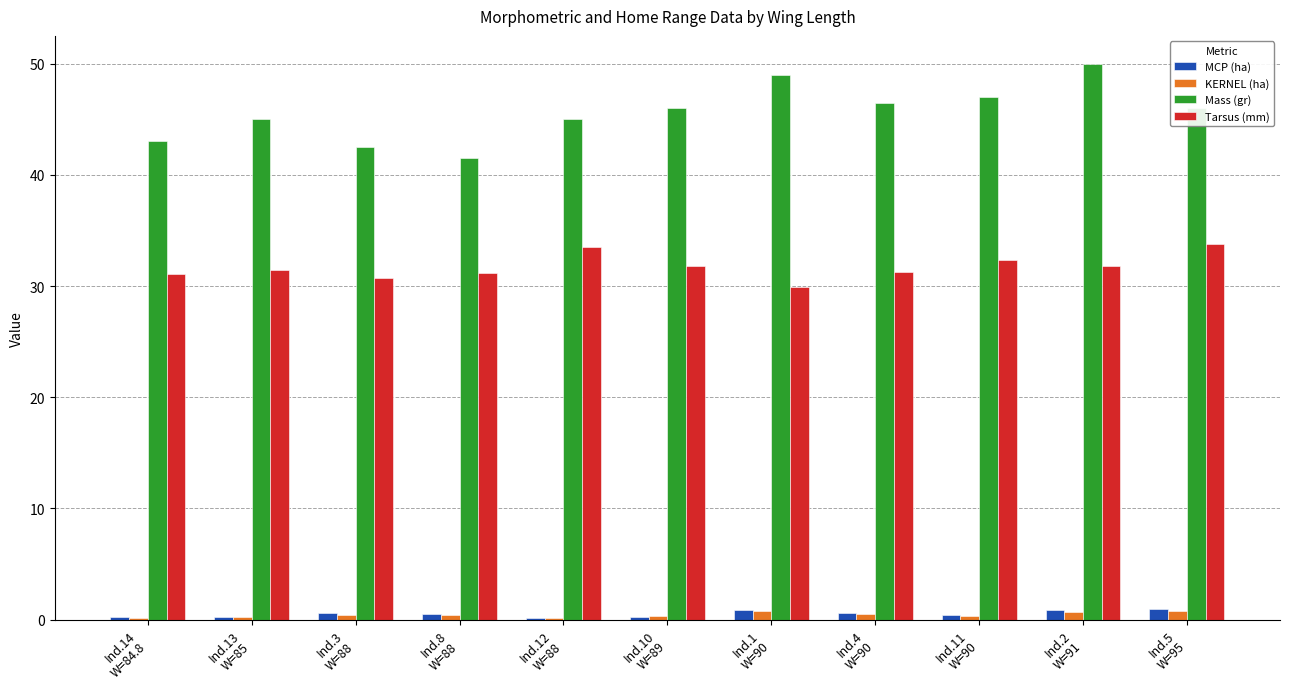

What is the sum of all Mass (gr) values?

501.5